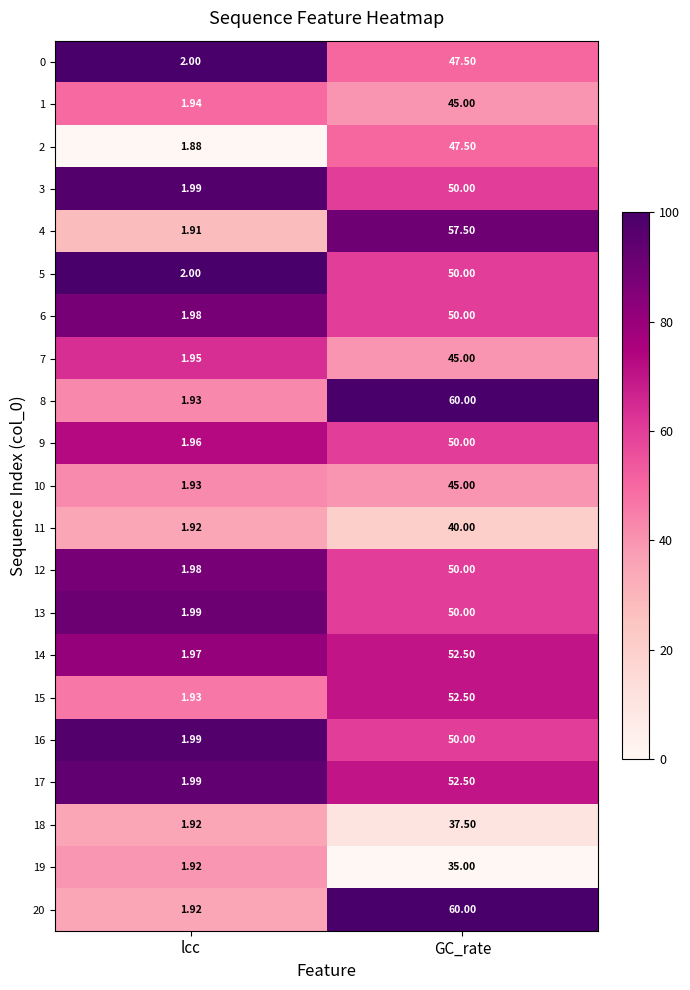

List the labels in order of 2 value, smallest first.

lcc, GC_rate